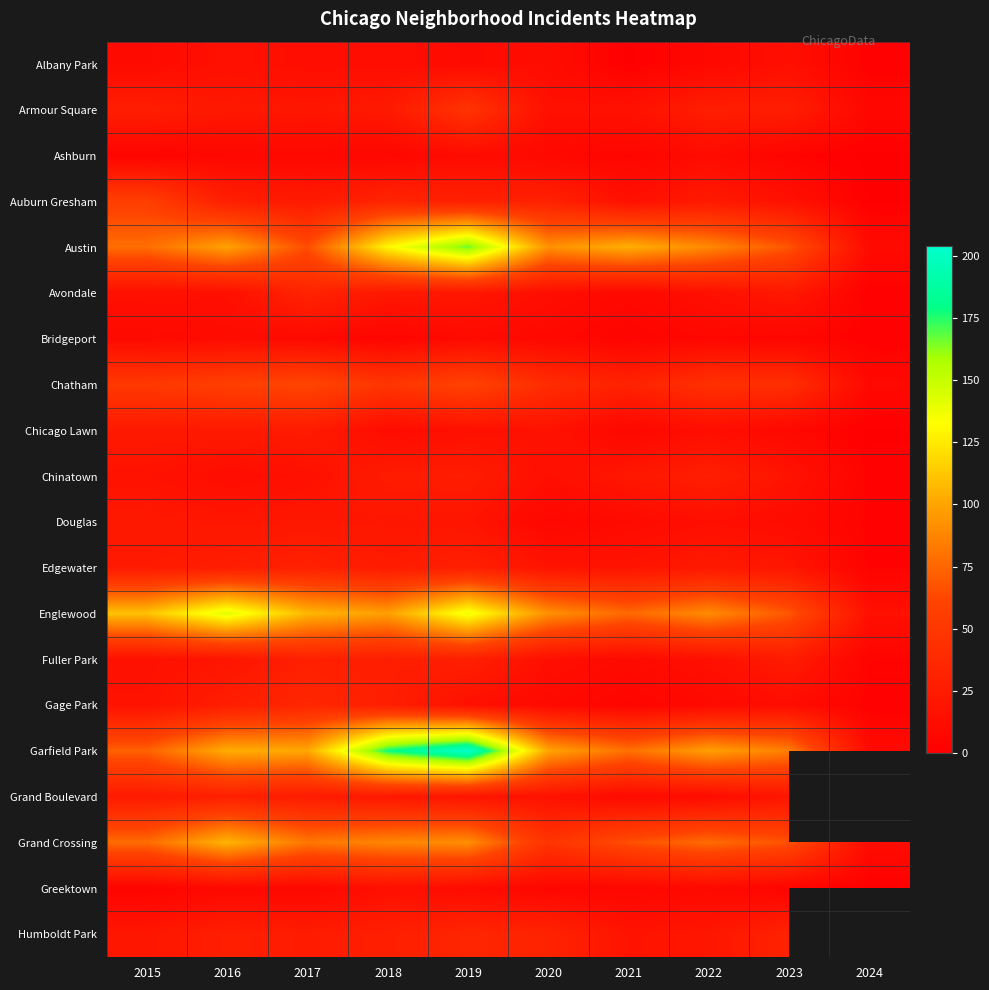

The Chinatown series shows 42.8 at 2022. True or false?

False